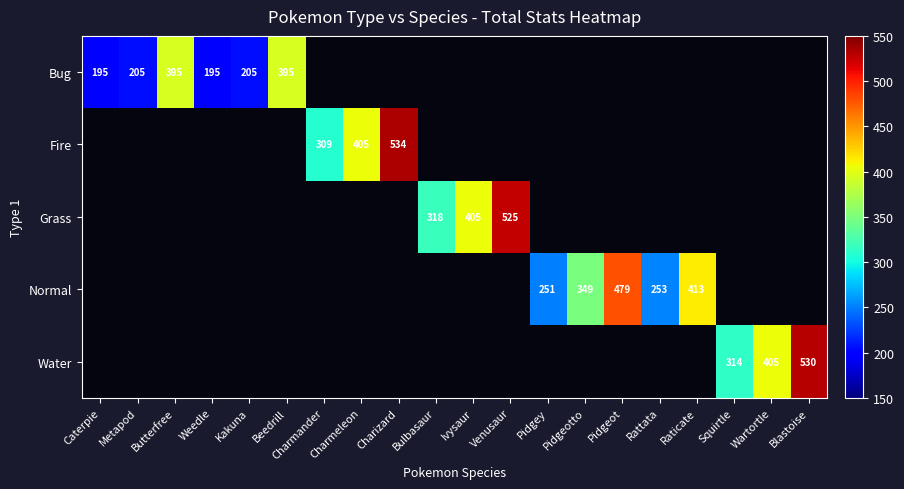

Count the number of data series in this chart.

5